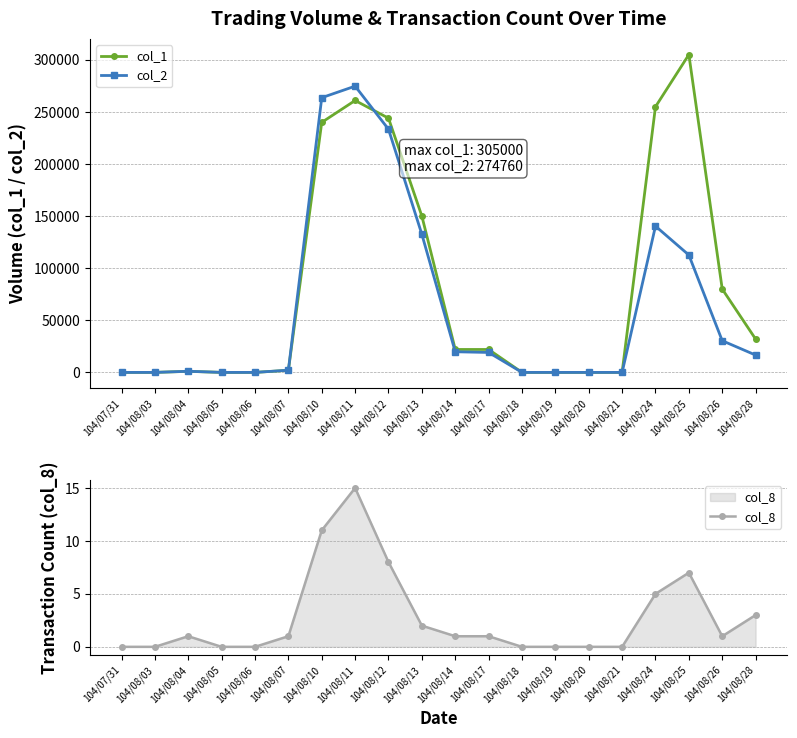

Is this an area chart (filled region under the line)?

No